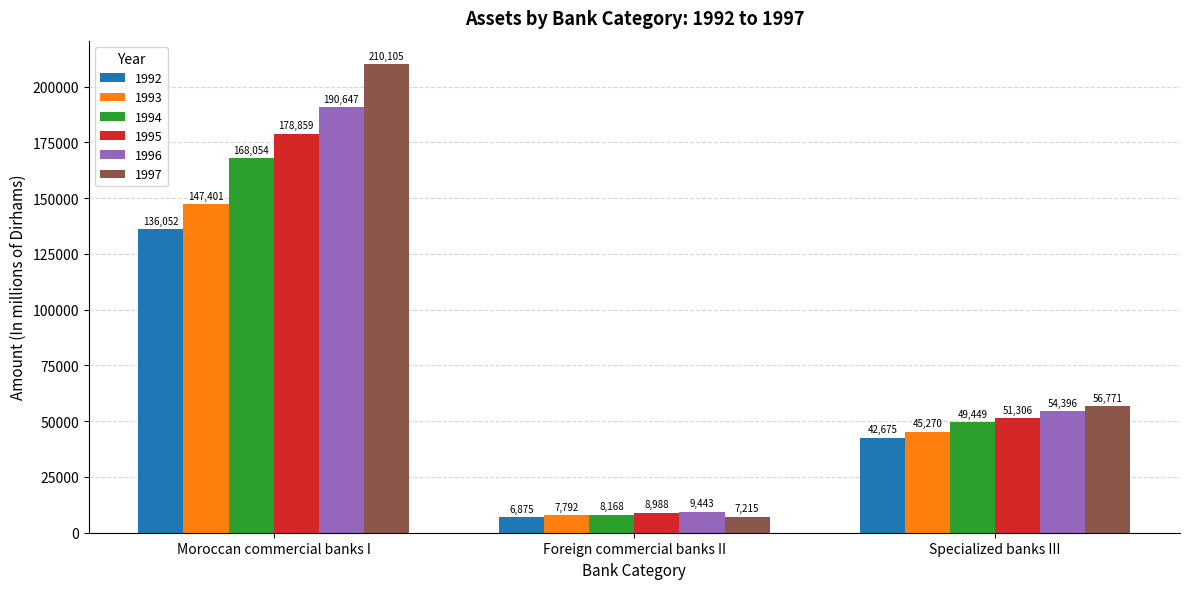

What is the spread (max minus min) of values at Moroccan commercial banks I?

74053